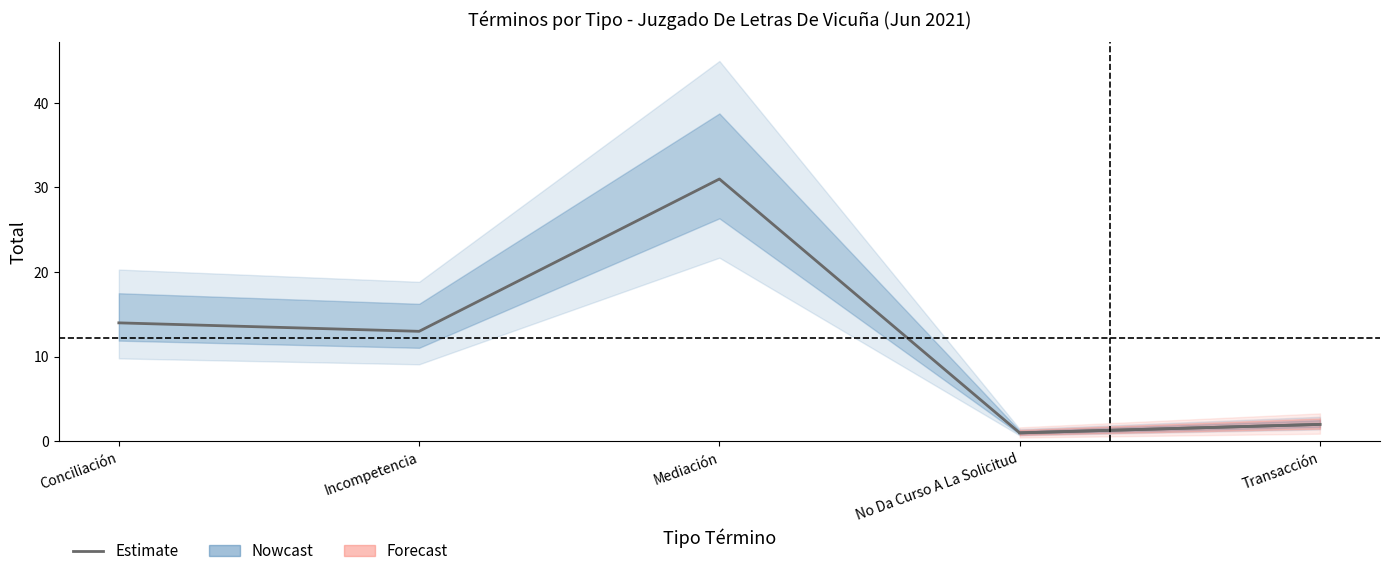

At which category does the data reach its first local peak?

Mediación